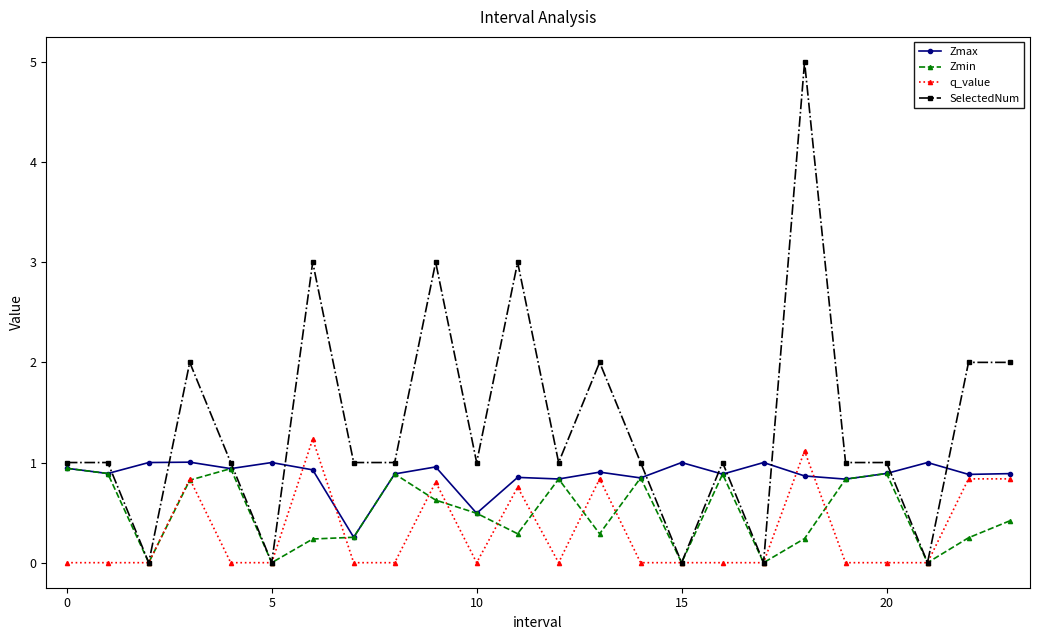

Which series has the widest spread of values?

SelectedNum